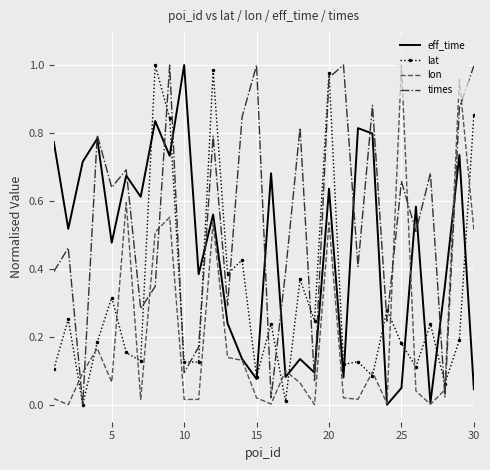

Rank the series by their average value, from highest to lowest.

times, eff_time, lat, lon